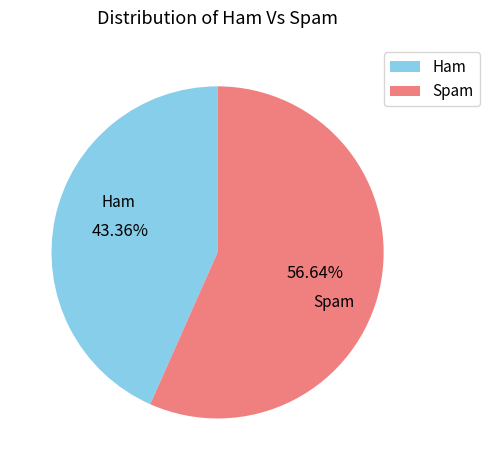

To the nearest percent, what is the difference between the largest and smallest slice percentages?

13%